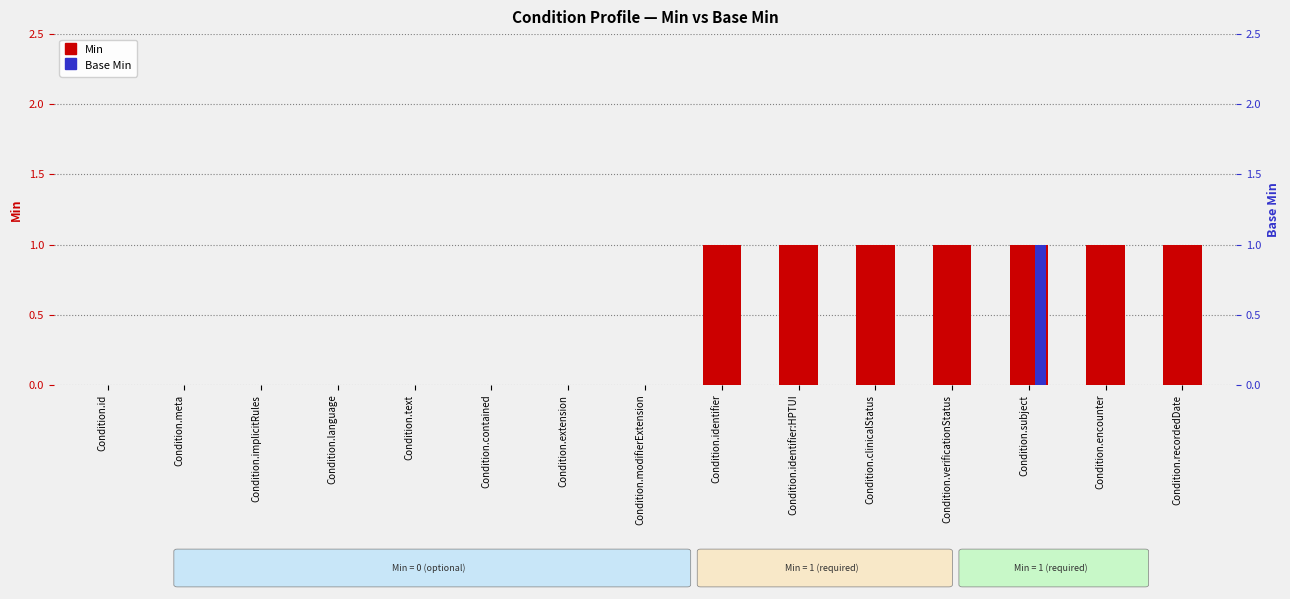

How many Min values are between 0 and 1?

15